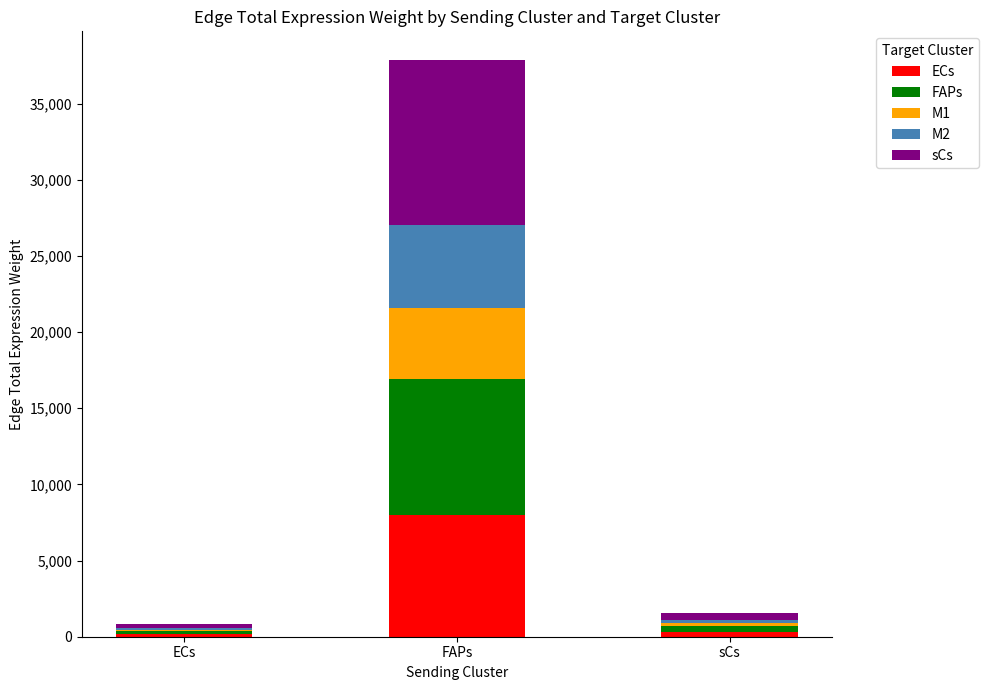

What is the total value across all series at FAPs?

37854.4